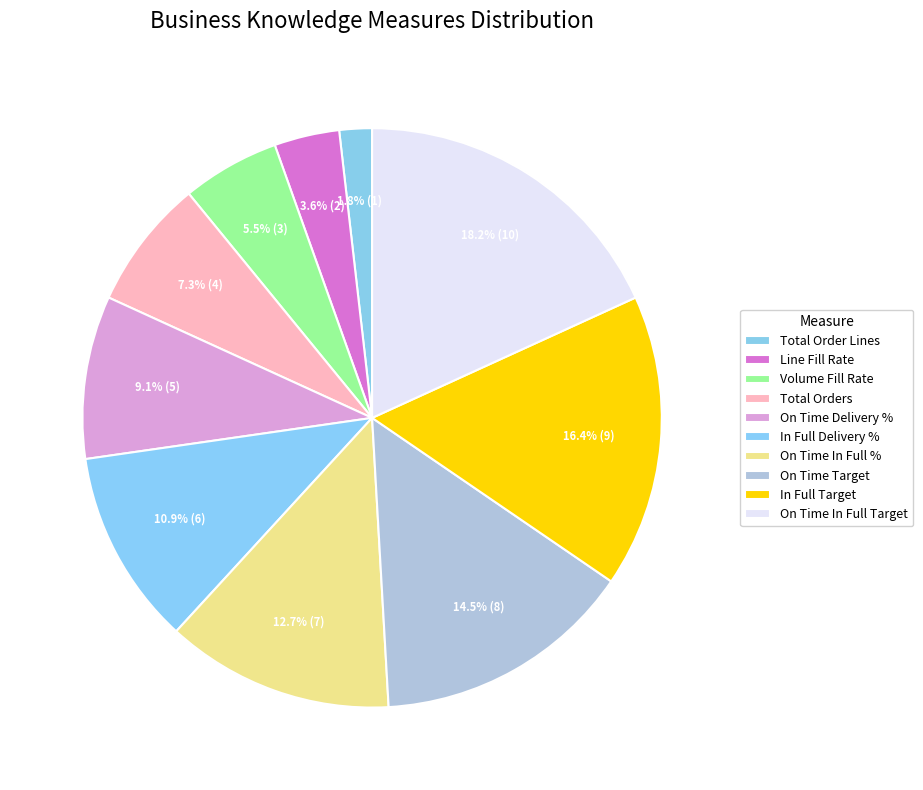

Between Total Orders and Line Fill Rate, which is larger?

Total Orders